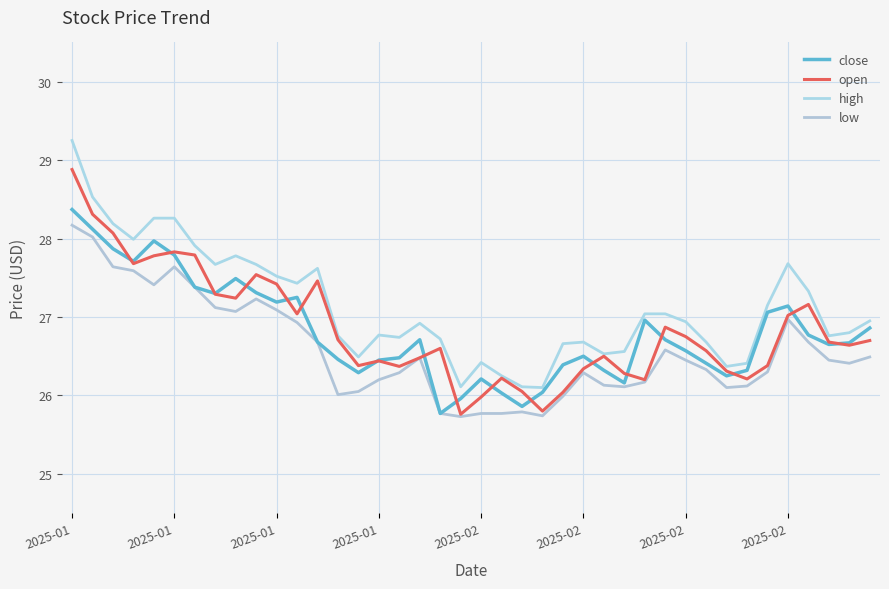

At how many categories does at least one series exceed 28?

5